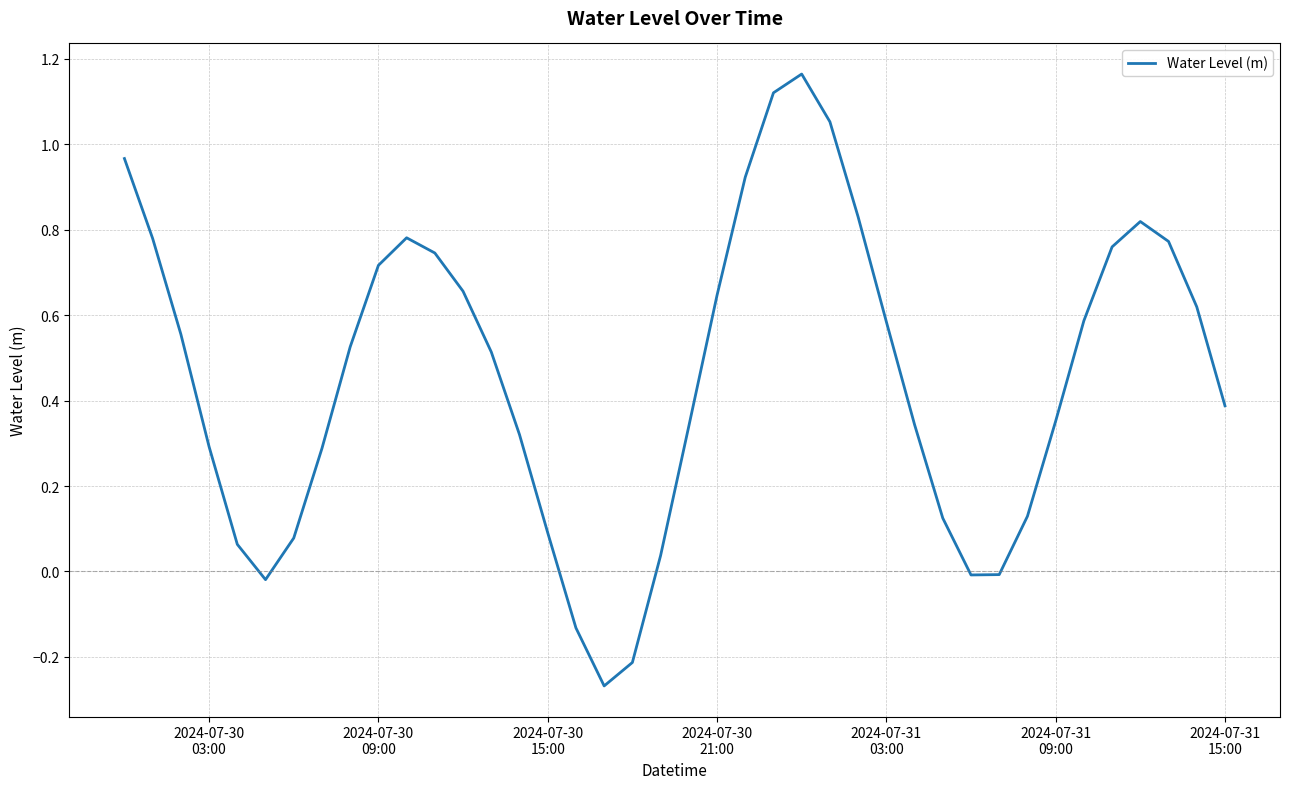

What is the difference between the maximum and minimum values?

1.4